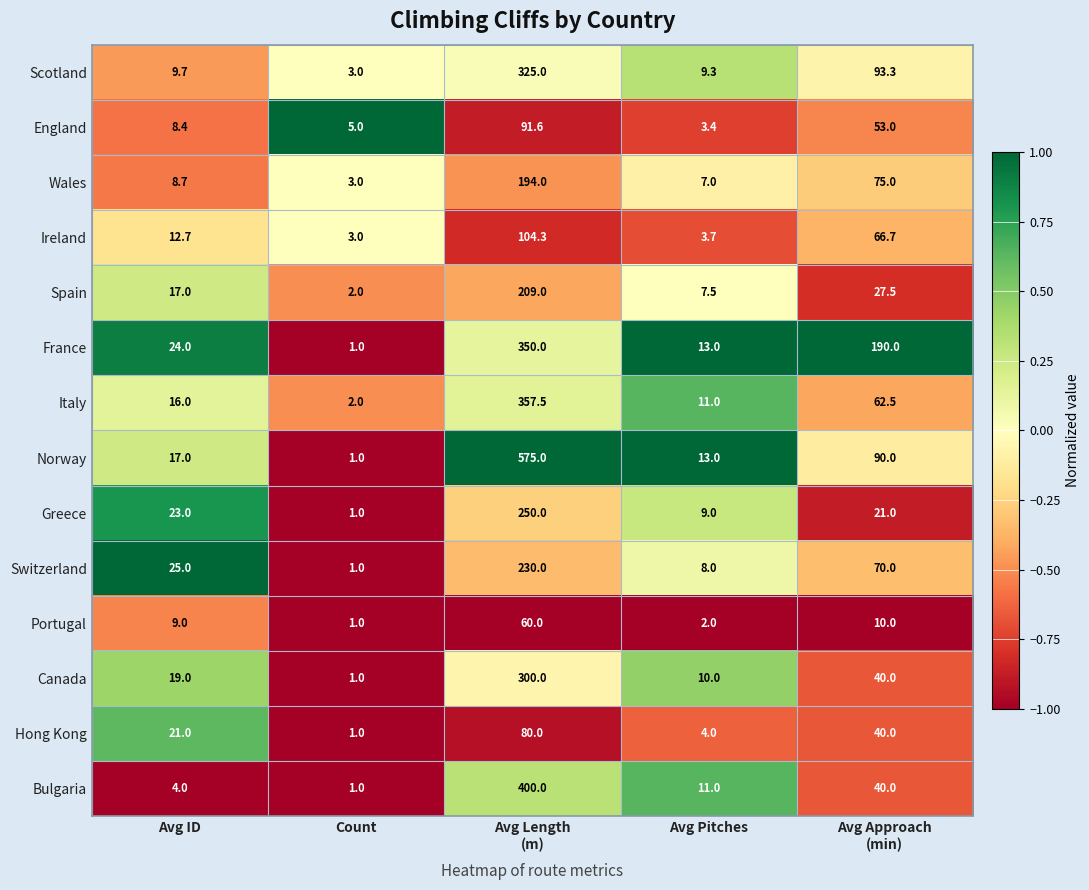

Rank the series at Avg Length
(m) from highest to lowest value.

Norway, Bulgaria, Italy, France, Scotland, Canada, Greece, Switzerland, Spain, Wales, Ireland, England, Hong Kong, Portugal